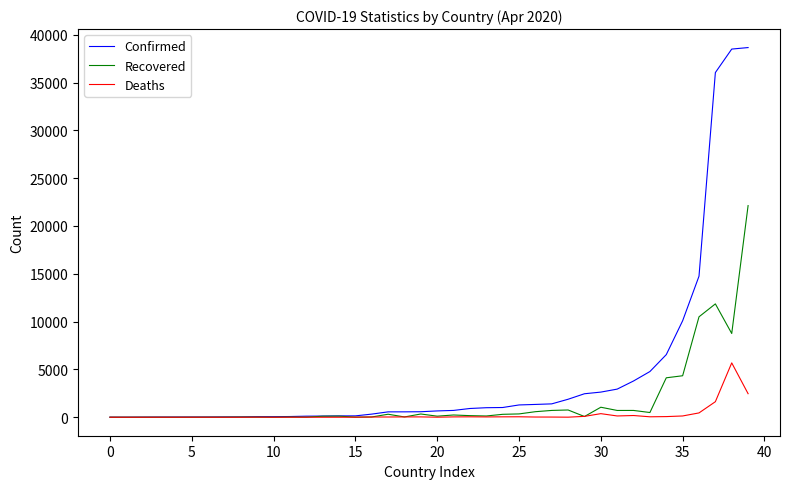

What is the greatest value displayed?

38654